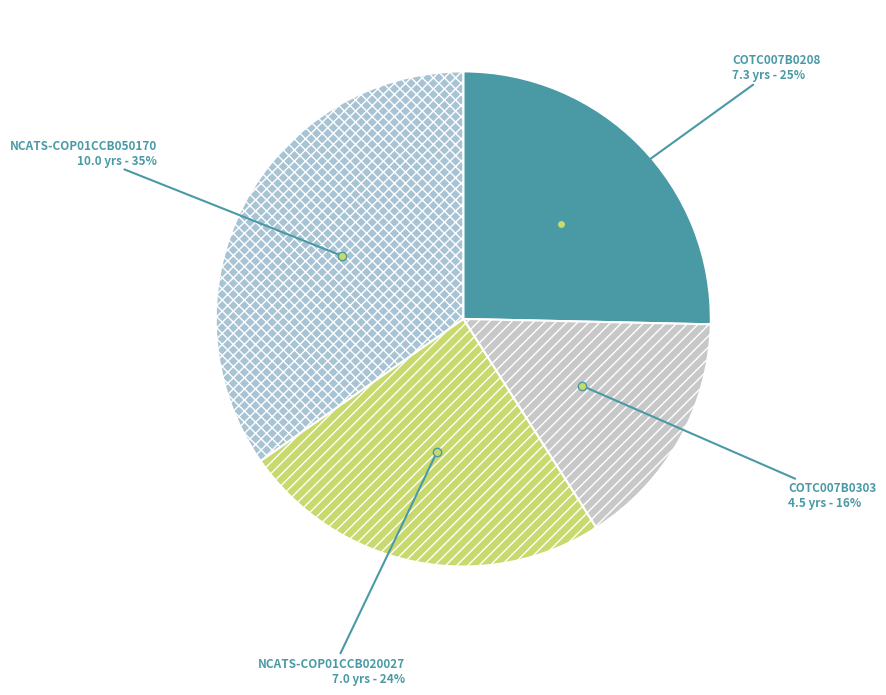

True or false: NCATS-COP01CCB050170 accounts for 43% of the total.

False